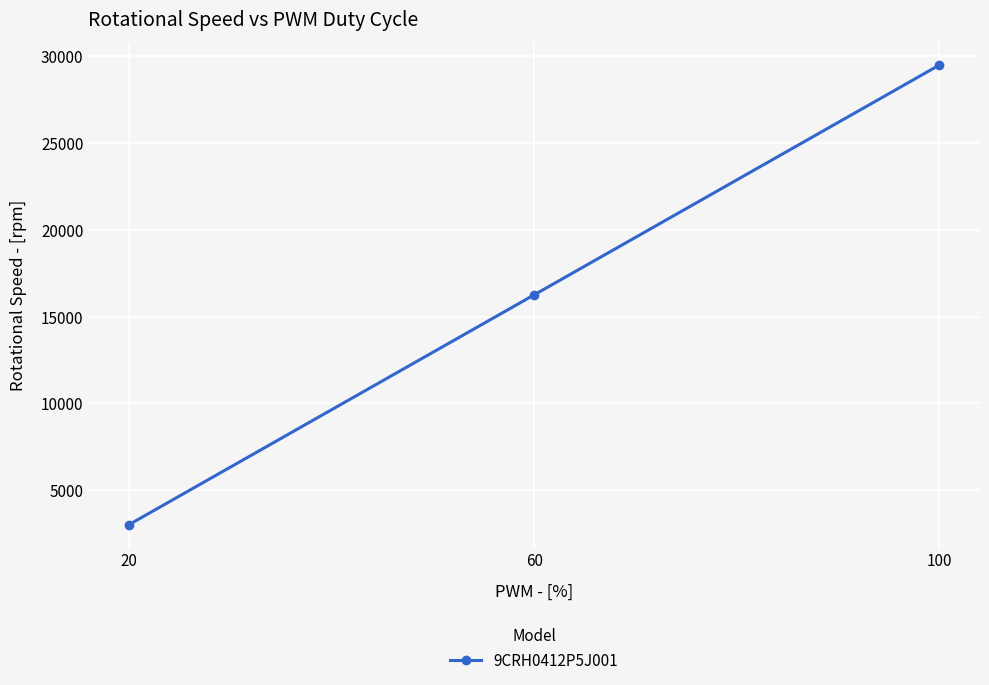

Which label corresponds to the largest value in the chart?

100